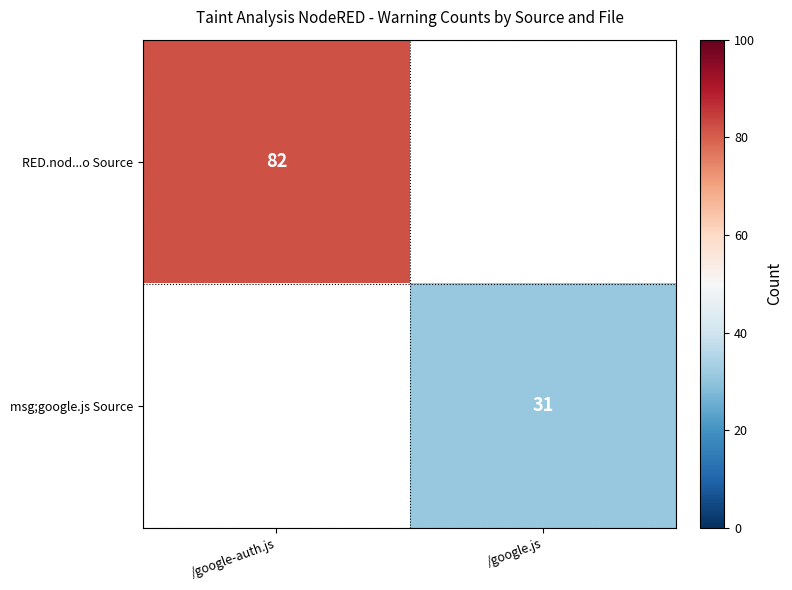

The value of msg;google.js Source at /google.js is 31. True or false?

True